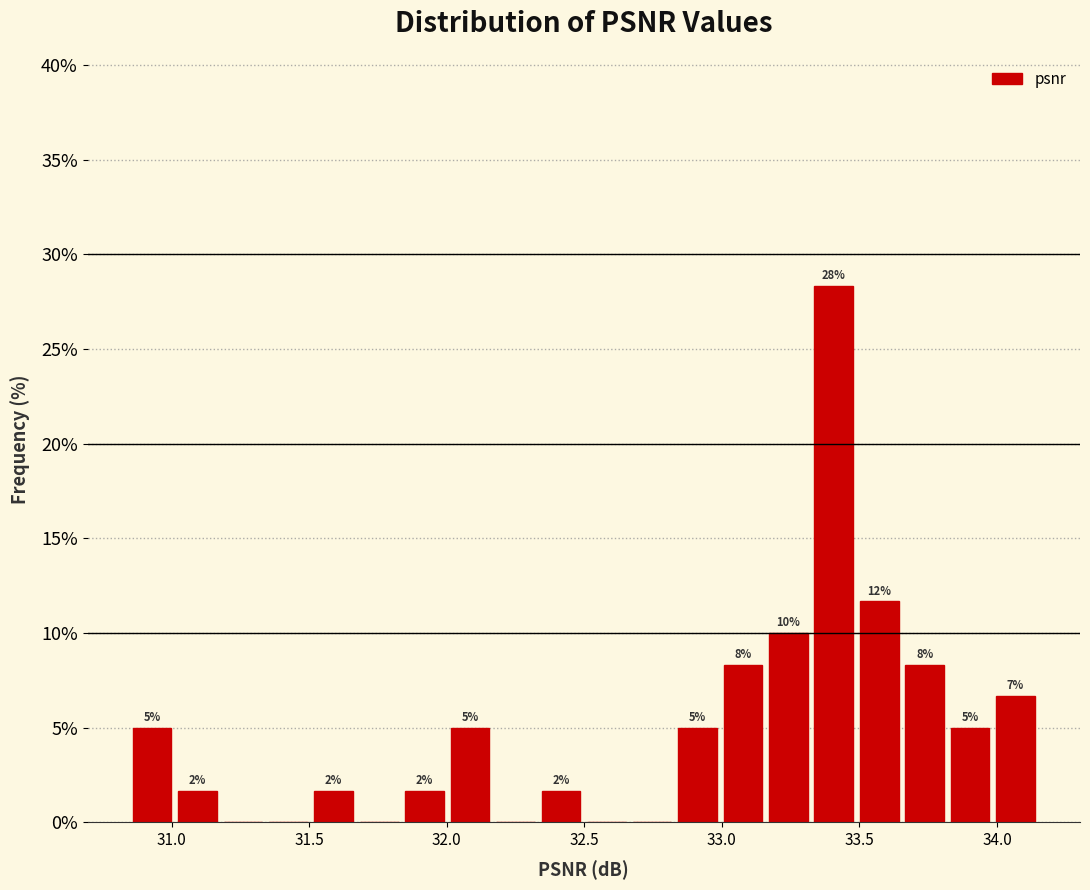

Read against the x-axis, roughly where is the centre of the tallest bar?

33.40